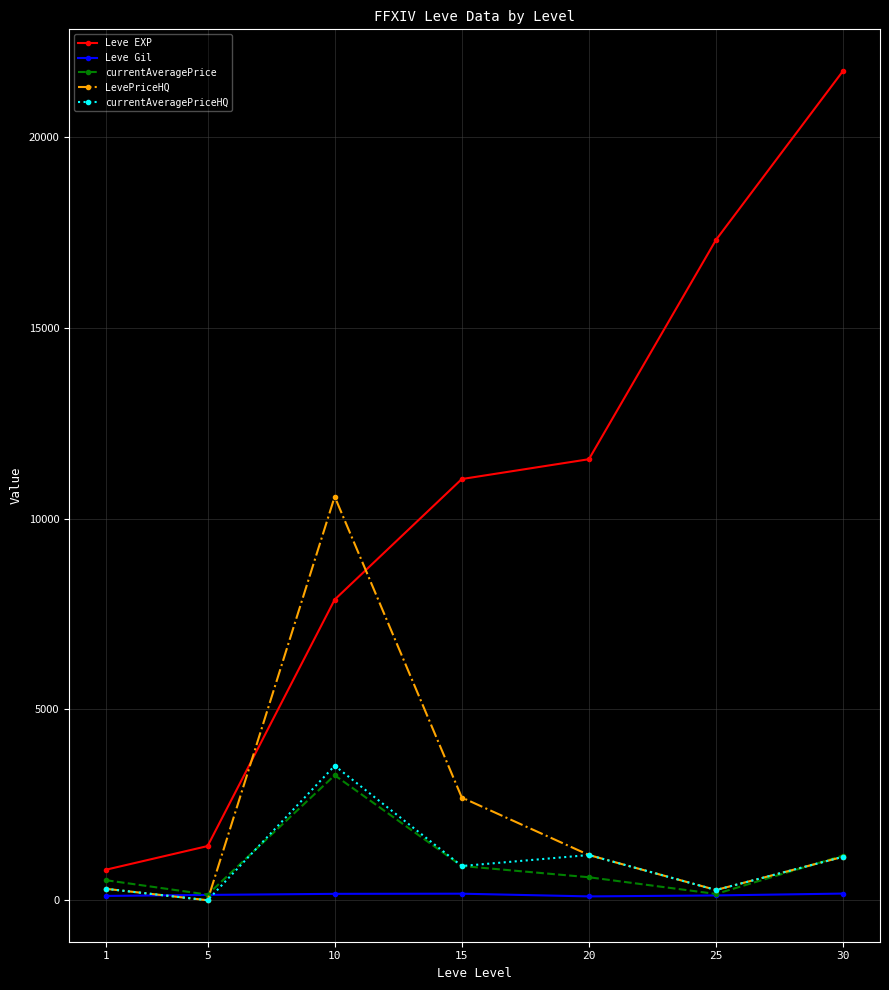

What is the value of the Leve EXP point at the 3rd from the left?

7880.0